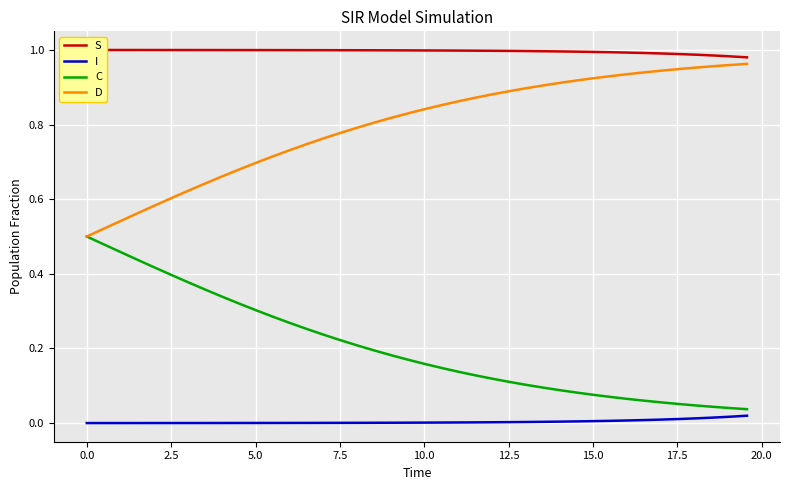

True or false: D and I cross at least once.

False